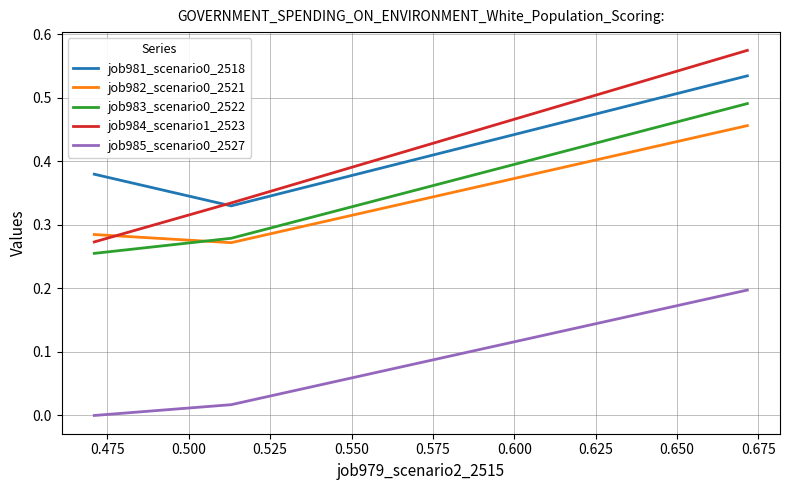

Which series has the widest spread of values?

job984_scenario1_2523